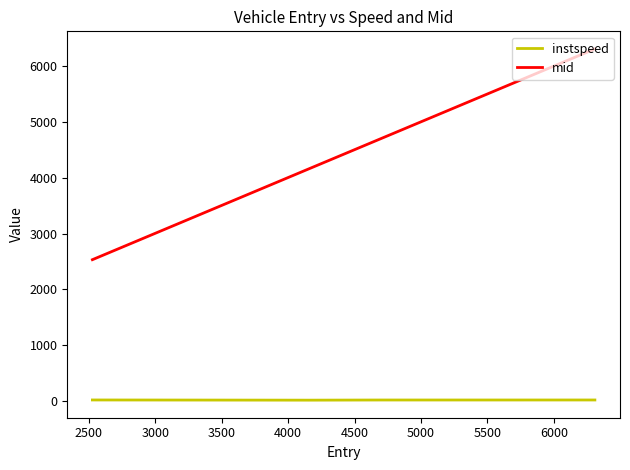

True or false: mid has more than 2 points higher than both neighbors.

False